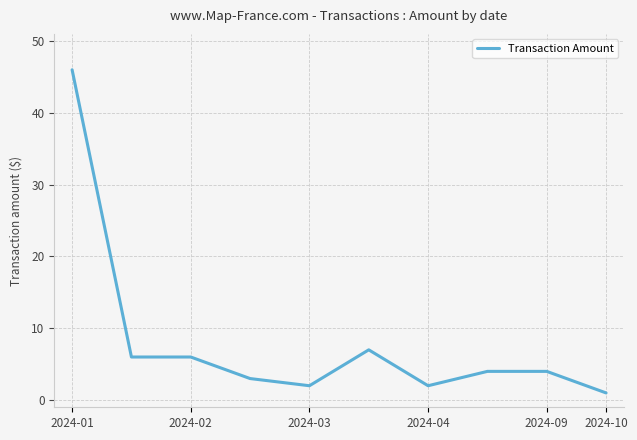

What is the difference between the maximum and minimum values?

45